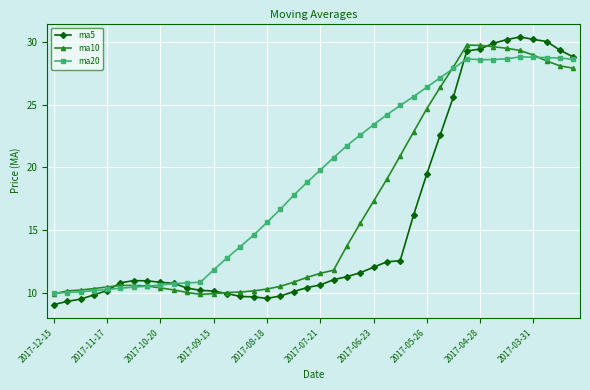

Which series has the widest spread of values?

ma5